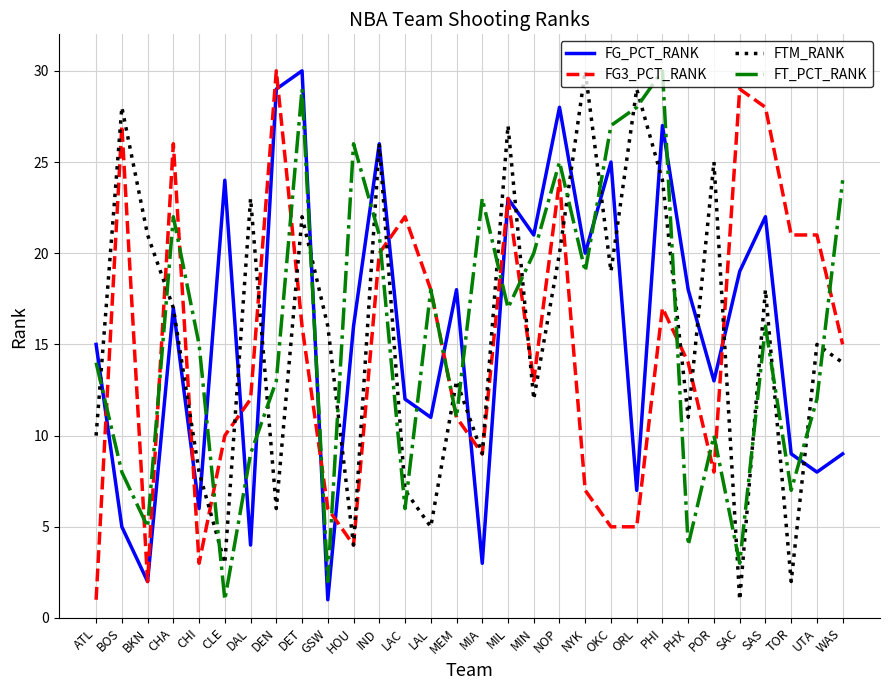

How many lines are shown in the chart?

4